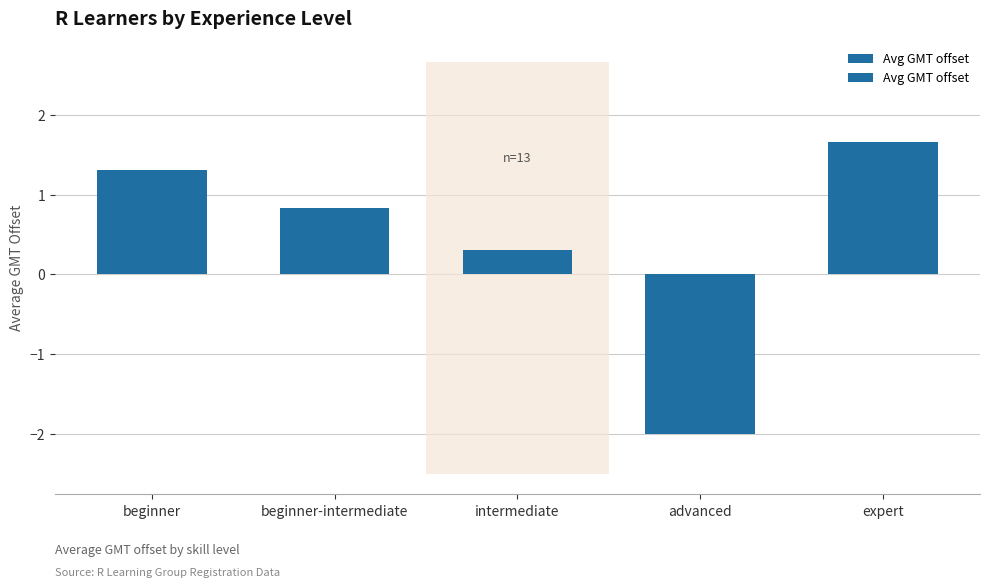

At which category does the chart reach its minimum across all series?

advanced